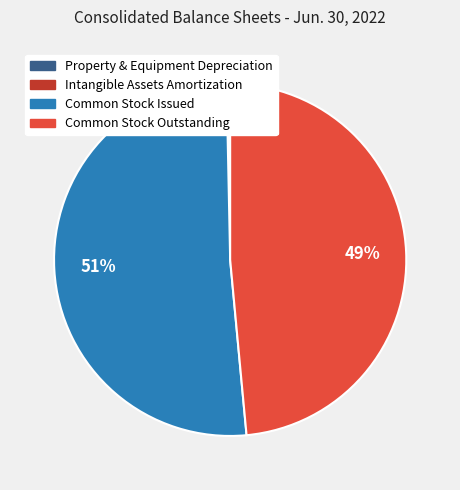

What is the largest slice in the pie chart?

Common Stock Issued